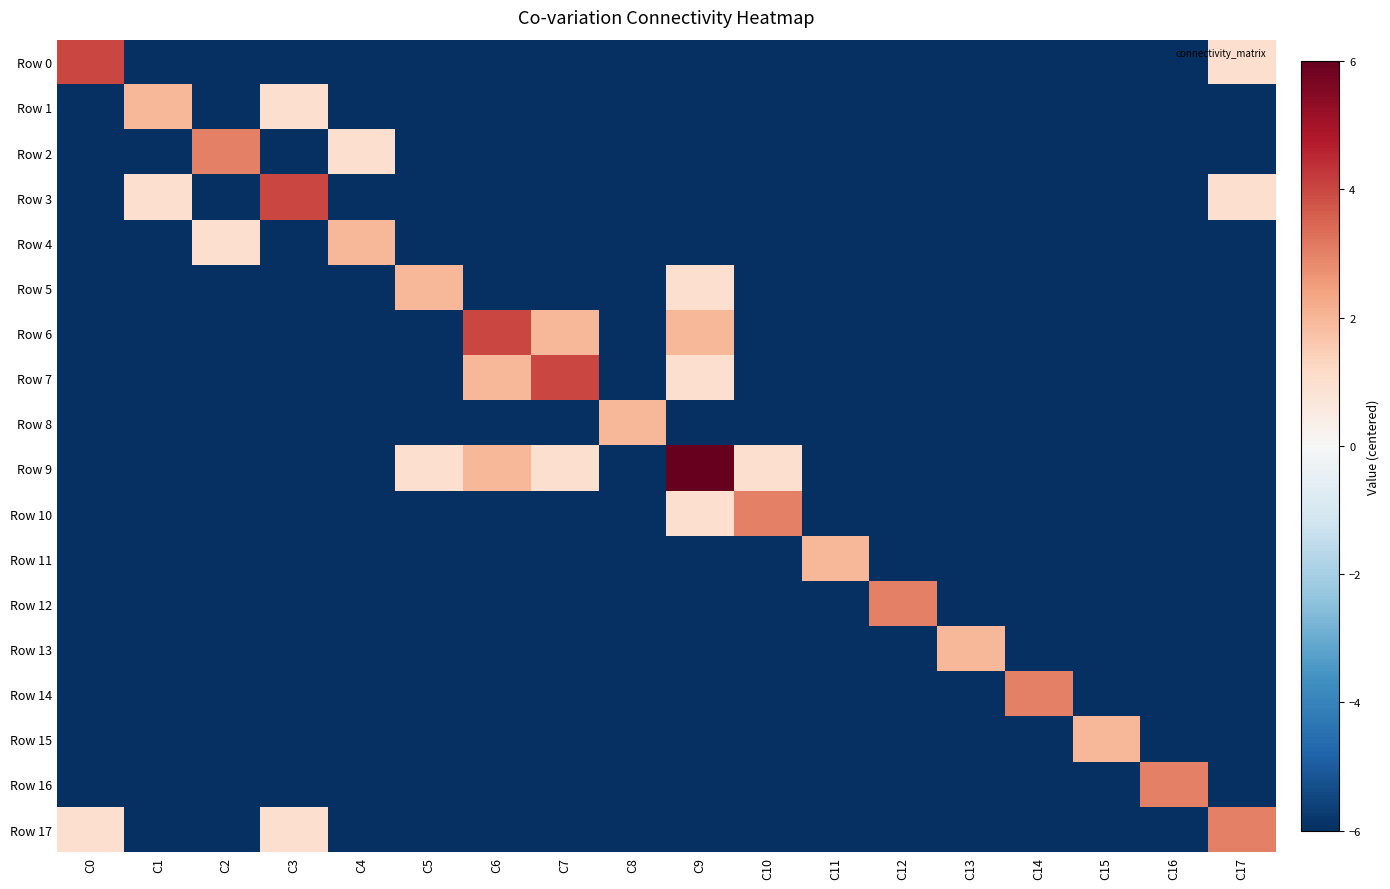

Reading right to left, transcribe all the data shown in this chart.

Row 0: C17=1	C16=-6	C15=-6	C14=-6	C13=-6	C12=-6	C11=-6	C10=-6	C9=-6	C8=-6	C7=-6	C6=-6	C5=-6	C4=-6	C3=-6	C2=-6	C1=-6	C0=4
Row 1: C17=-6	C16=-6	C15=-6	C14=-6	C13=-6	C12=-6	C11=-6	C10=-6	C9=-6	C8=-6	C7=-6	C6=-6	C5=-6	C4=-6	C3=1	C2=-6	C1=2	C0=-6
Row 2: C17=-6	C16=-6	C15=-6	C14=-6	C13=-6	C12=-6	C11=-6	C10=-6	C9=-6	C8=-6	C7=-6	C6=-6	C5=-6	C4=1	C3=-6	C2=3	C1=-6	C0=-6
Row 3: C17=1	C16=-6	C15=-6	C14=-6	C13=-6	C12=-6	C11=-6	C10=-6	C9=-6	C8=-6	C7=-6	C6=-6	C5=-6	C4=-6	C3=4	C2=-6	C1=1	C0=-6
Row 4: C17=-6	C16=-6	C15=-6	C14=-6	C13=-6	C12=-6	C11=-6	C10=-6	C9=-6	C8=-6	C7=-6	C6=-6	C5=-6	C4=2	C3=-6	C2=1	C1=-6	C0=-6
Row 5: C17=-6	C16=-6	C15=-6	C14=-6	C13=-6	C12=-6	C11=-6	C10=-6	C9=1	C8=-6	C7=-6	C6=-6	C5=2	C4=-6	C3=-6	C2=-6	C1=-6	C0=-6
Row 6: C17=-6	C16=-6	C15=-6	C14=-6	C13=-6	C12=-6	C11=-6	C10=-6	C9=2	C8=-6	C7=2	C6=4	C5=-6	C4=-6	C3=-6	C2=-6	C1=-6	C0=-6
Row 7: C17=-6	C16=-6	C15=-6	C14=-6	C13=-6	C12=-6	C11=-6	C10=-6	C9=1	C8=-6	C7=4	C6=2	C5=-6	C4=-6	C3=-6	C2=-6	C1=-6	C0=-6
Row 8: C17=-6	C16=-6	C15=-6	C14=-6	C13=-6	C12=-6	C11=-6	C10=-6	C9=-6	C8=2	C7=-6	C6=-6	C5=-6	C4=-6	C3=-6	C2=-6	C1=-6	C0=-6
Row 9: C17=-6	C16=-6	C15=-6	C14=-6	C13=-6	C12=-6	C11=-6	C10=1	C9=6	C8=-6	C7=1	C6=2	C5=1	C4=-6	C3=-6	C2=-6	C1=-6	C0=-6
Row 10: C17=-6	C16=-6	C15=-6	C14=-6	C13=-6	C12=-6	C11=-6	C10=3	C9=1	C8=-6	C7=-6	C6=-6	C5=-6	C4=-6	C3=-6	C2=-6	C1=-6	C0=-6
Row 11: C17=-6	C16=-6	C15=-6	C14=-6	C13=-6	C12=-6	C11=2	C10=-6	C9=-6	C8=-6	C7=-6	C6=-6	C5=-6	C4=-6	C3=-6	C2=-6	C1=-6	C0=-6
Row 12: C17=-6	C16=-6	C15=-6	C14=-6	C13=-6	C12=3	C11=-6	C10=-6	C9=-6	C8=-6	C7=-6	C6=-6	C5=-6	C4=-6	C3=-6	C2=-6	C1=-6	C0=-6
Row 13: C17=-6	C16=-6	C15=-6	C14=-6	C13=2	C12=-6	C11=-6	C10=-6	C9=-6	C8=-6	C7=-6	C6=-6	C5=-6	C4=-6	C3=-6	C2=-6	C1=-6	C0=-6
Row 14: C17=-6	C16=-6	C15=-6	C14=3	C13=-6	C12=-6	C11=-6	C10=-6	C9=-6	C8=-6	C7=-6	C6=-6	C5=-6	C4=-6	C3=-6	C2=-6	C1=-6	C0=-6
Row 15: C17=-6	C16=-6	C15=2	C14=-6	C13=-6	C12=-6	C11=-6	C10=-6	C9=-6	C8=-6	C7=-6	C6=-6	C5=-6	C4=-6	C3=-6	C2=-6	C1=-6	C0=-6
Row 16: C17=-6	C16=3	C15=-6	C14=-6	C13=-6	C12=-6	C11=-6	C10=-6	C9=-6	C8=-6	C7=-6	C6=-6	C5=-6	C4=-6	C3=-6	C2=-6	C1=-6	C0=-6
Row 17: C17=3	C16=-6	C15=-6	C14=-6	C13=-6	C12=-6	C11=-6	C10=-6	C9=-6	C8=-6	C7=-6	C6=-6	C5=-6	C4=-6	C3=1	C2=-6	C1=-6	C0=1